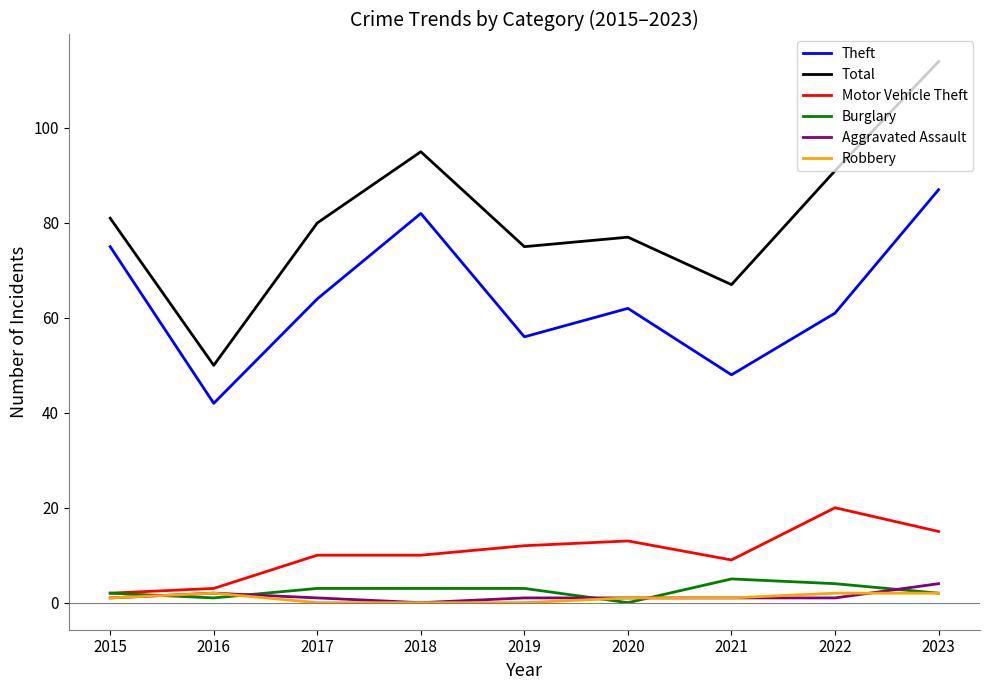

The value of Theft at 2022 is 61. True or false?

True